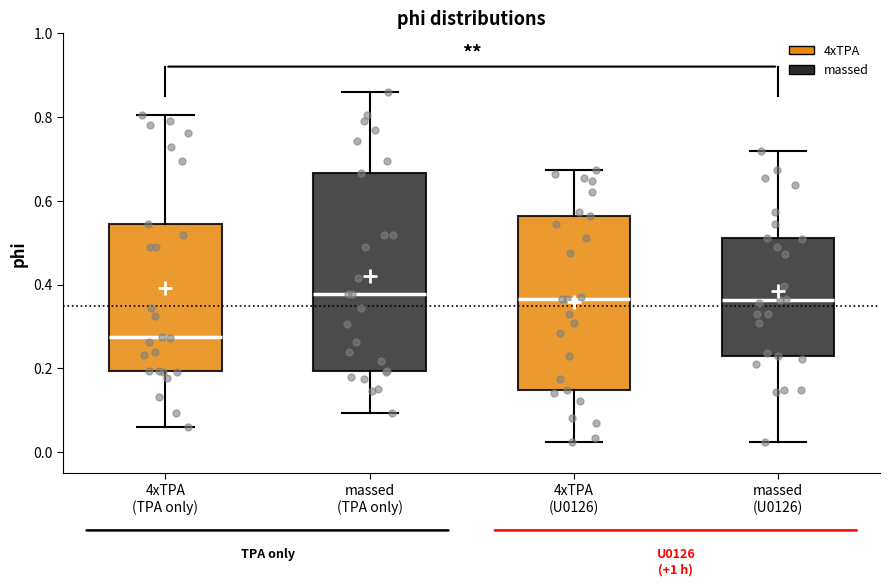

Reading left to right, transcribe this box plot: for each box, give where its median line is, the range the box spans, and where its two whiskers end, as read against the y-axis. The values are not printed on the chart, so give them approximately, as read against the axis.

4xTPA (TPA only): median 0.28, box 0.20 to 0.54, whiskers 0.06 to 0.80
massed (TPA only): median 0.38, box 0.20 to 0.66, whiskers 0.10 to 0.86
4xTPA (U0126): median 0.36, box 0.14 to 0.56, whiskers 0.02 to 0.68
massed (U0126): median 0.36, box 0.22 to 0.52, whiskers 0.02 to 0.72